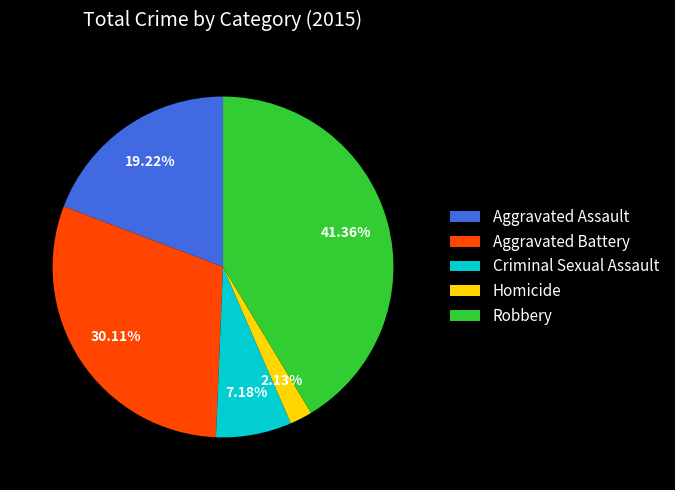

Is there a majority slice in this chart?

No